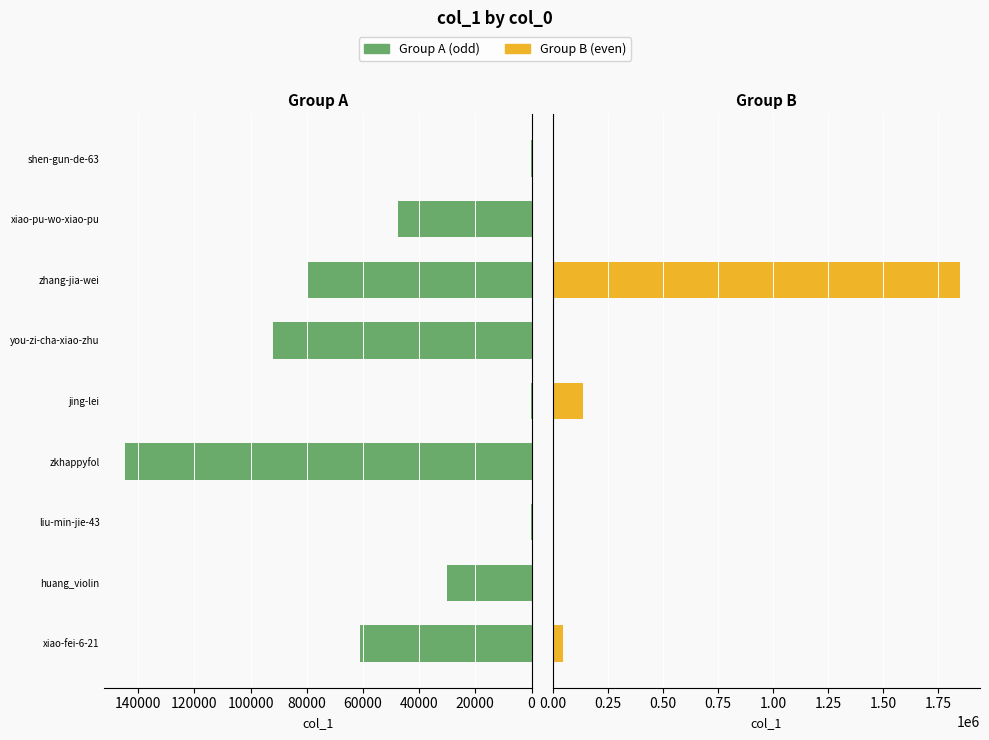

How many values in the Group B (even) series are below 696?

4